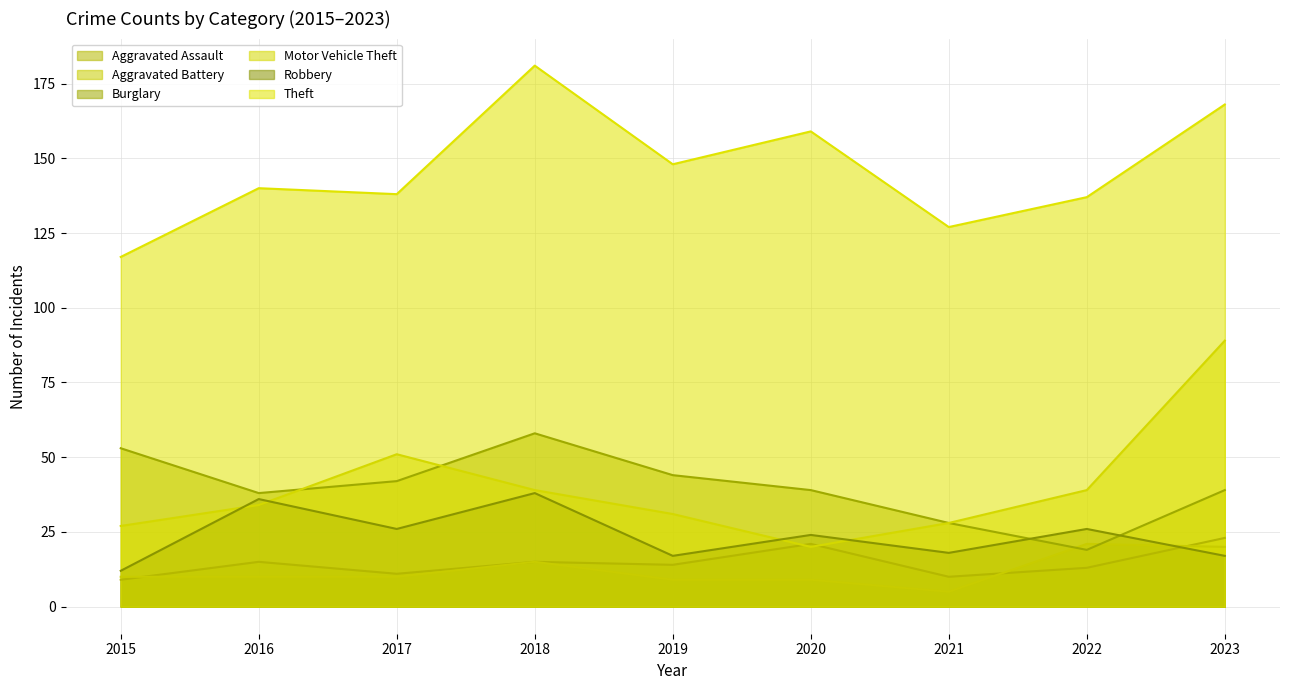

Rank the series at 2017 from lowest to highest value.

Aggravated Battery, Aggravated Assault, Robbery, Burglary, Motor Vehicle Theft, Theft